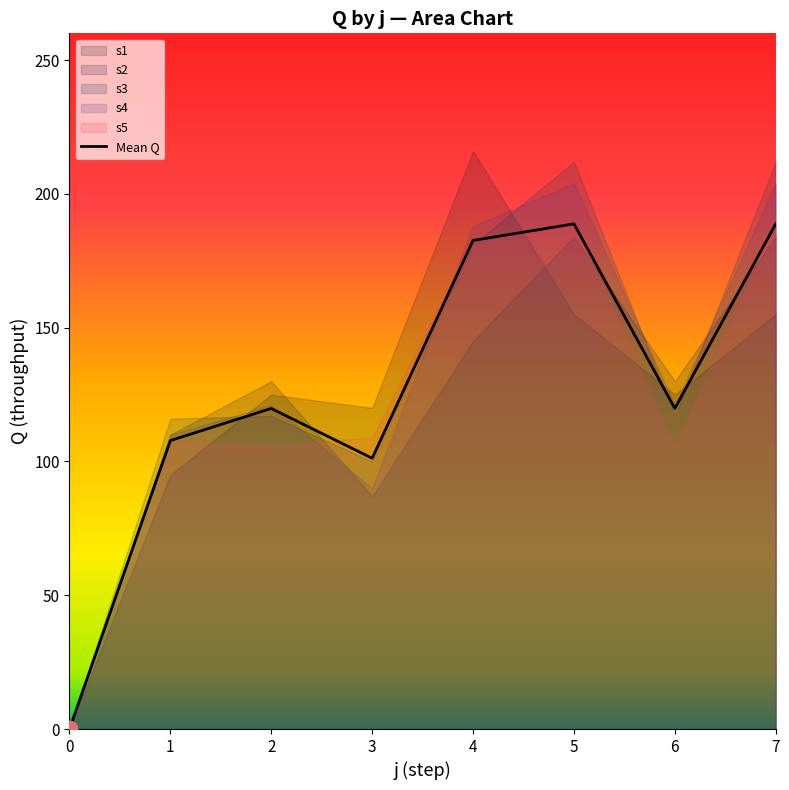

True or false: the data has more than 0 interior local peaks.

True